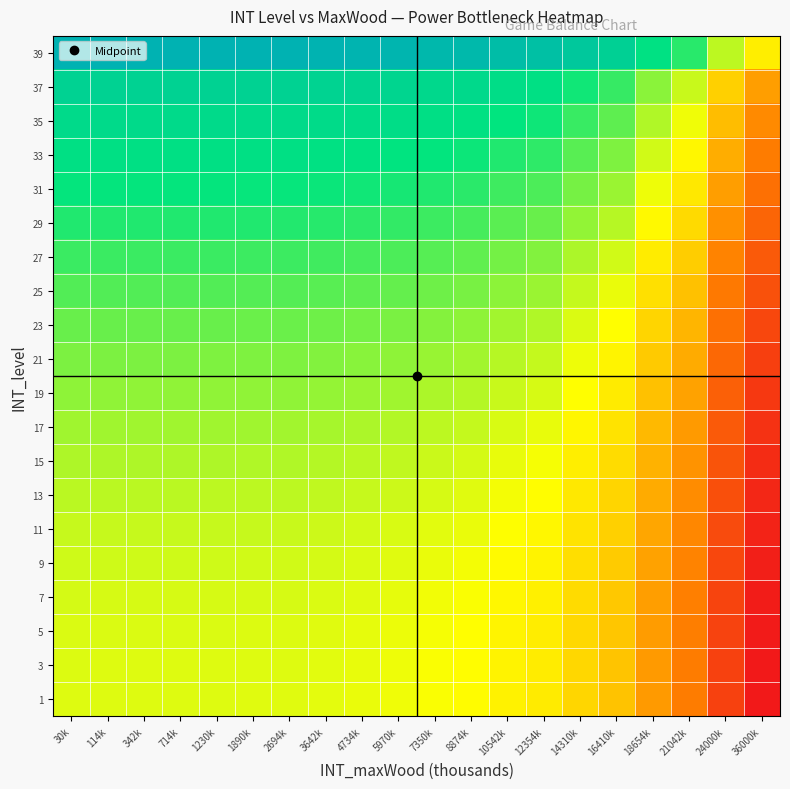

Between 1230k and 5970k, which series saw the biggest shift?

37